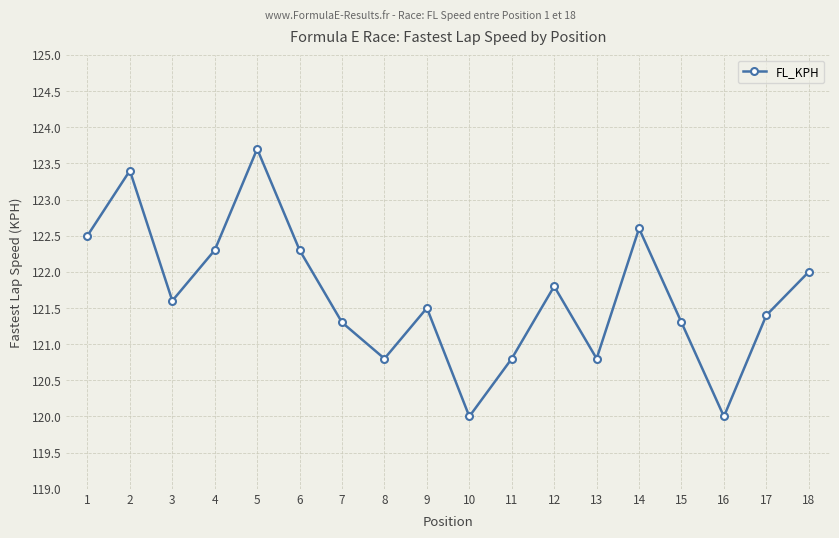

What is the sum of all values?

2190.1